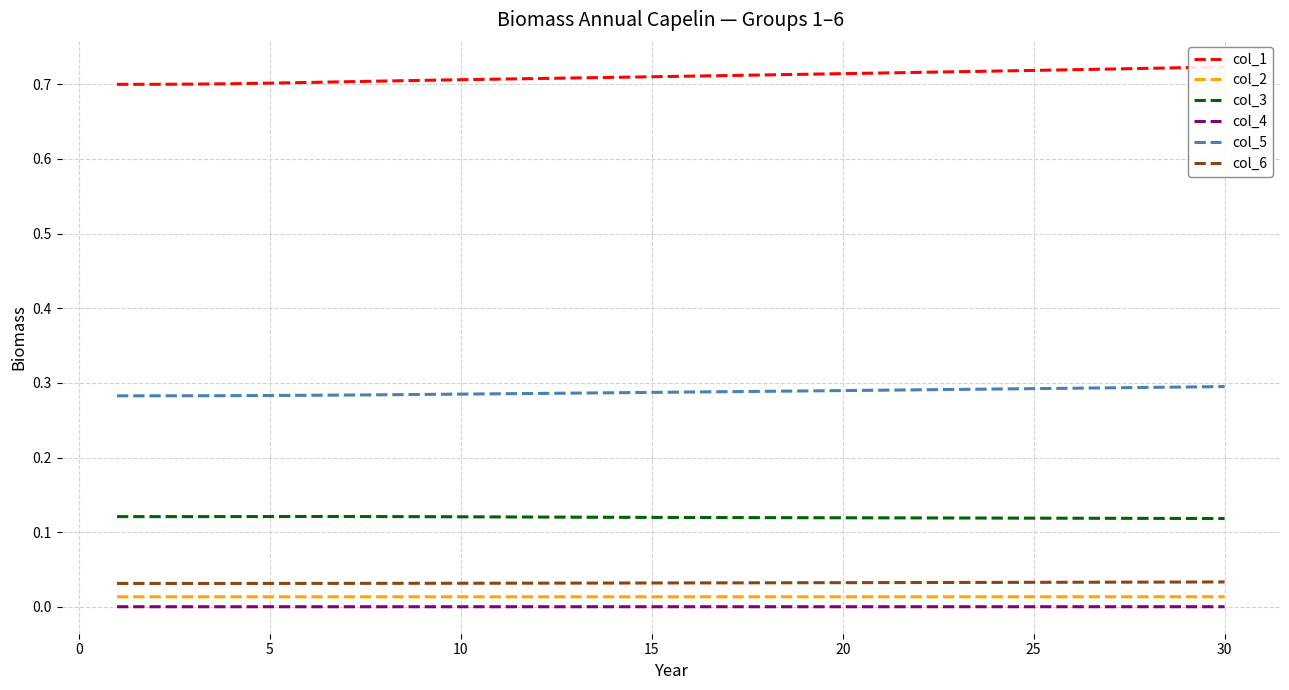

True or false: col_6 and col_3 intersect in this chart.

False